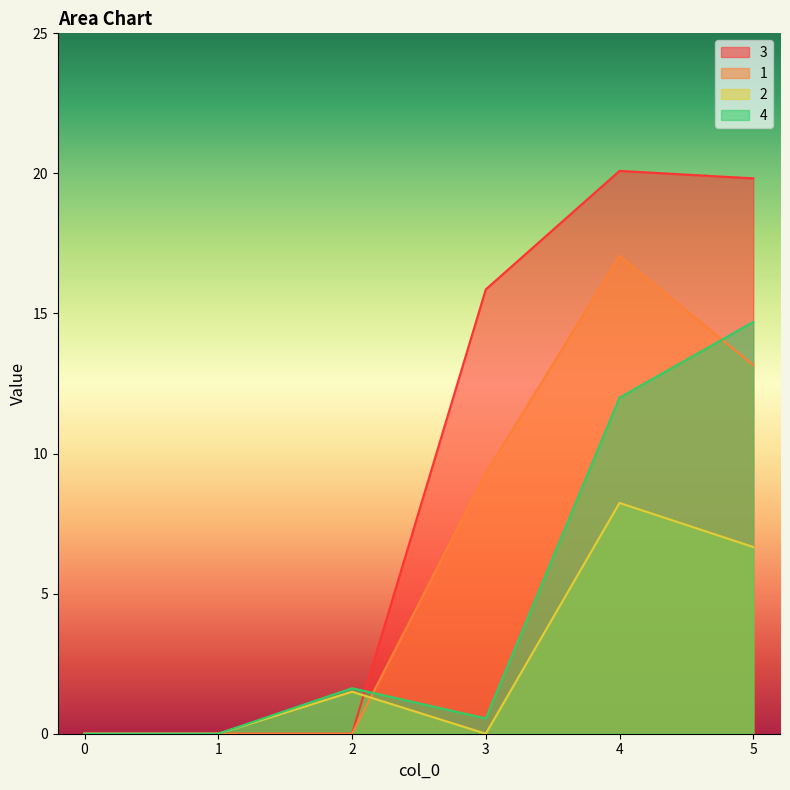

Reading right to left, list all the values displayed in this chart.

3: 5=19.8	4=20.1	3=15.9	2=0.0	1=0.0	0=0.0
1: 5=13.2	4=17.1	3=9.3	2=0.0	1=0.0	0=0.0
2: 5=6.7	4=8.2	3=0.0	2=1.5	1=0.0	0=0.0
4: 5=14.7	4=12.0	3=0.5	2=1.6	1=0.0	0=0.0